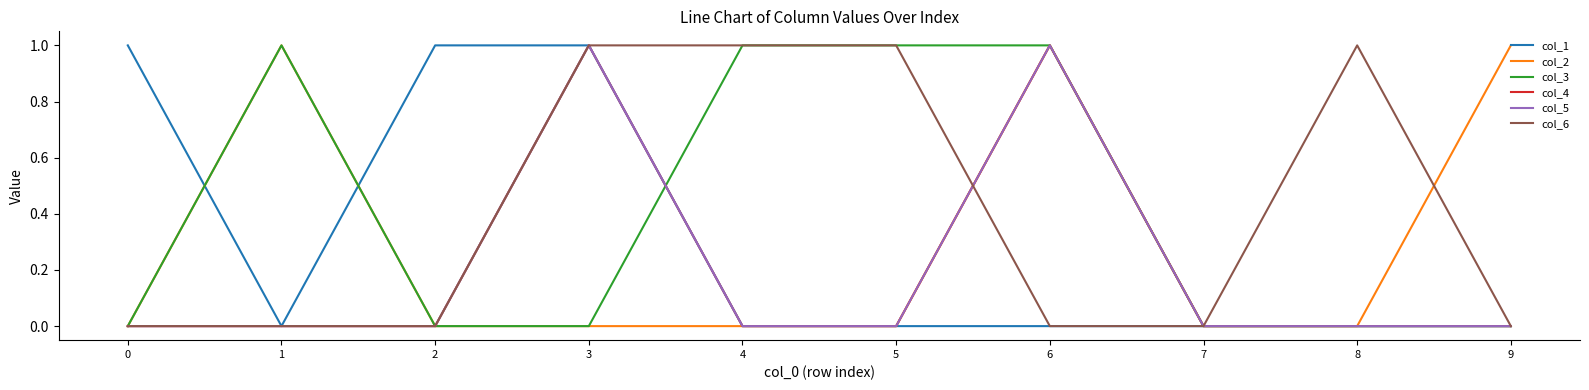

True or false: col_1 and col_2 cross at least once.

True